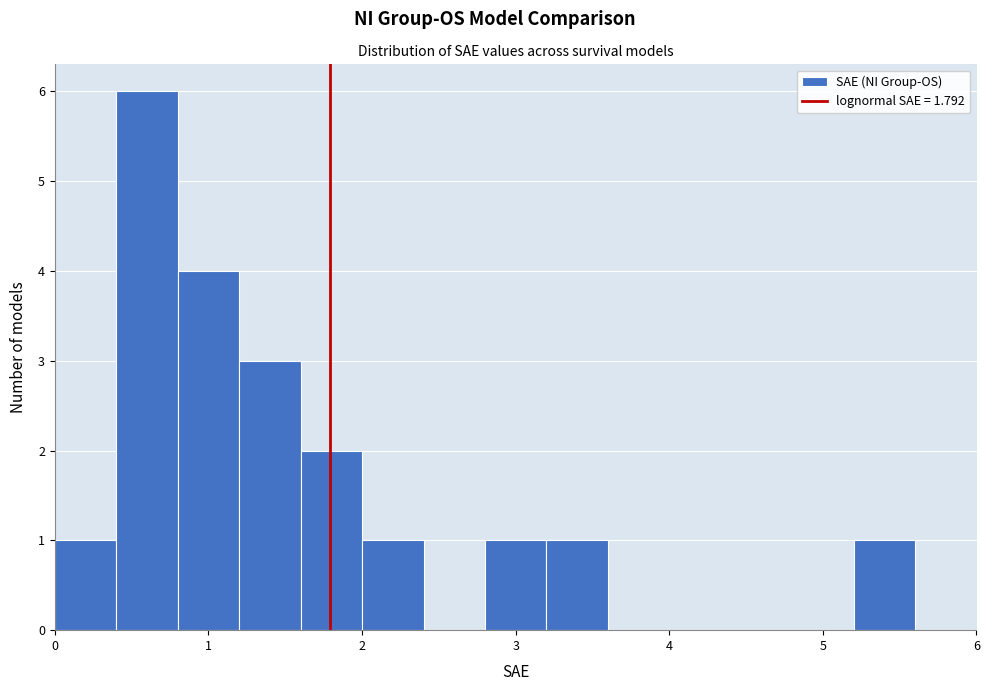

Reading left to right, list every bar in this chart as the range it spans on the x-axis followed by its height. The values are not printed on the chart, so give them approximately, as read against the axis.

0.0 to 0.4: 1
0.4 to 0.8: 6
0.8 to 1.2: 4
1.2 to 1.6: 3
1.6 to 2.0: 2
2.0 to 2.4: 1
2.4 to 2.8: 0
2.8 to 3.2: 1
3.2 to 3.6: 1
3.6 to 4.0: 0
4.0 to 4.4: 0
4.4 to 4.8: 0
4.8 to 5.2: 0
5.2 to 5.6: 1
5.6 to 6.0: 0